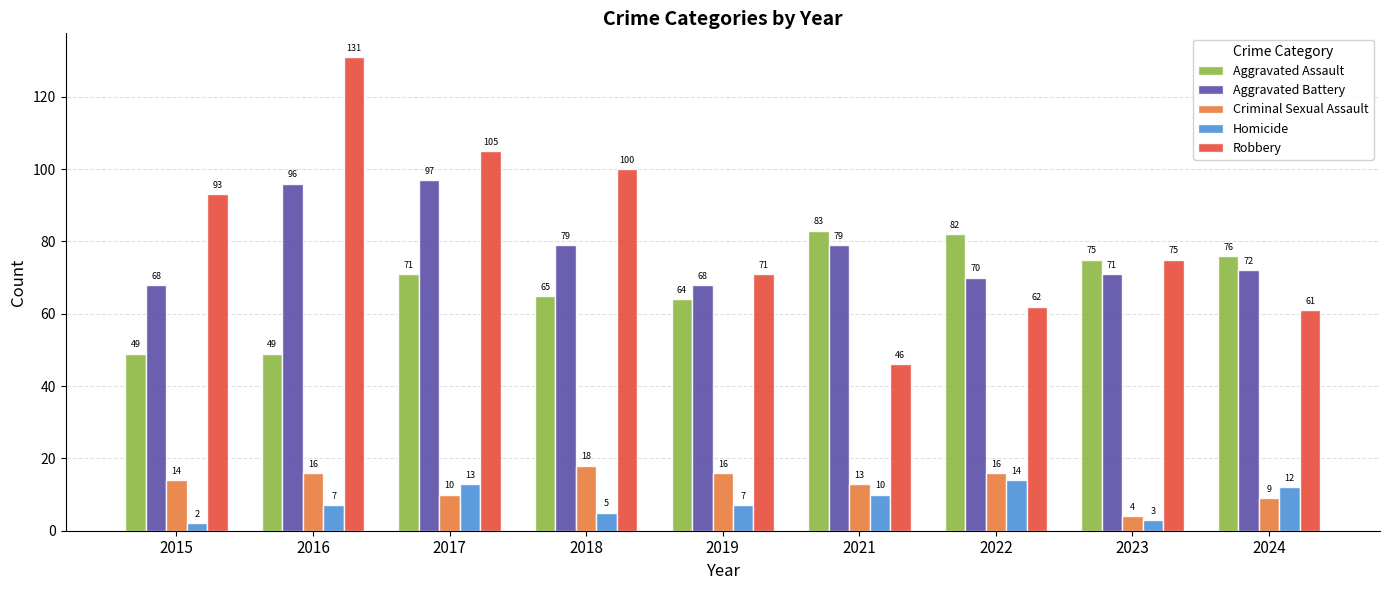

The value of Aggravated Assault at 2016 is 82. True or false?

False